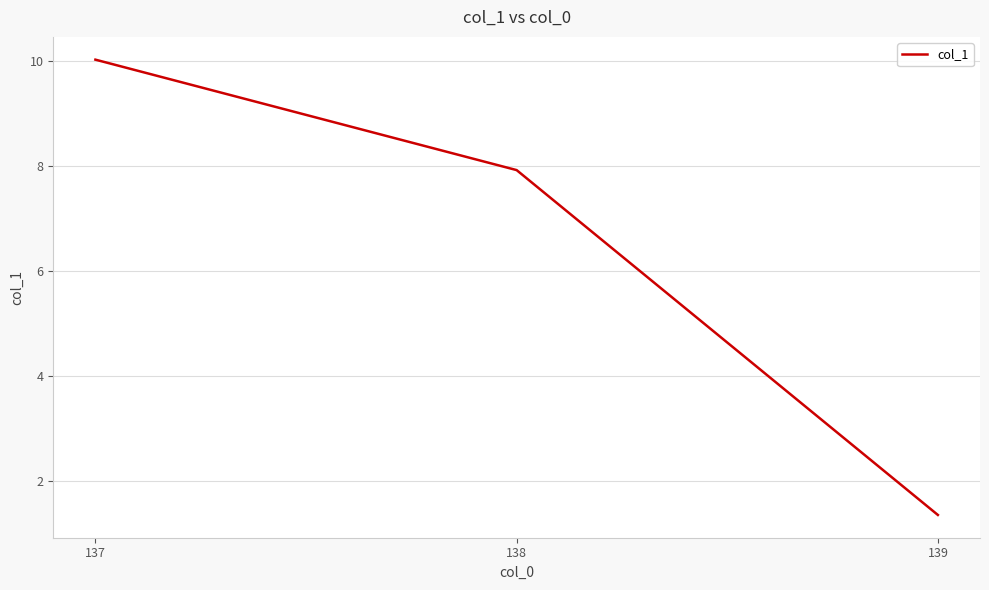

Reading right to left, extract all data points from this chart.

139=1.4	138=7.9	137=10.0